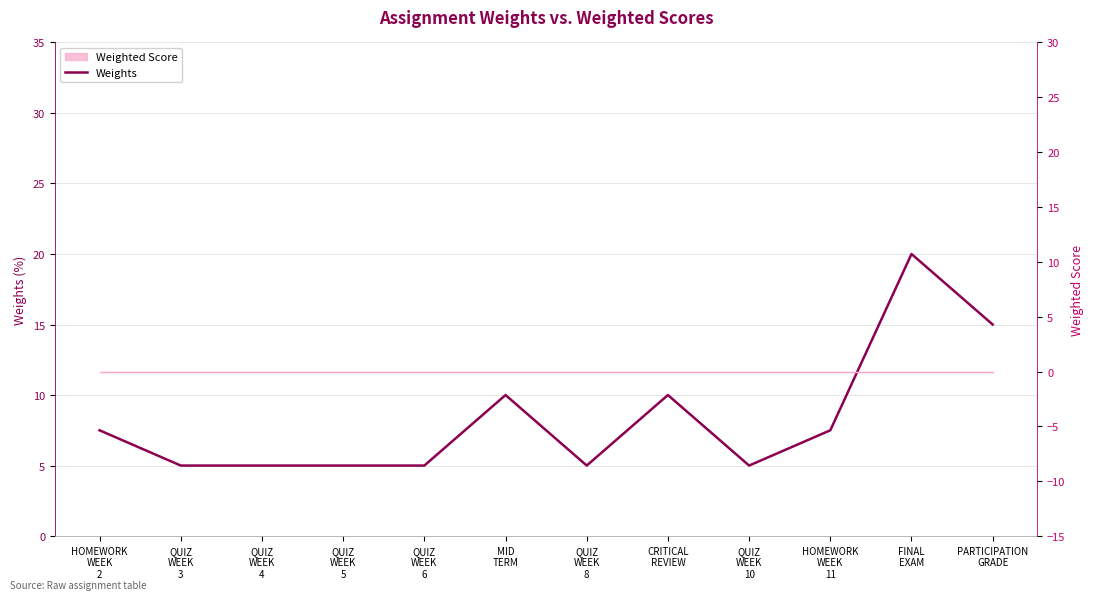

What is the difference between the maximum and minimum values?

15.0